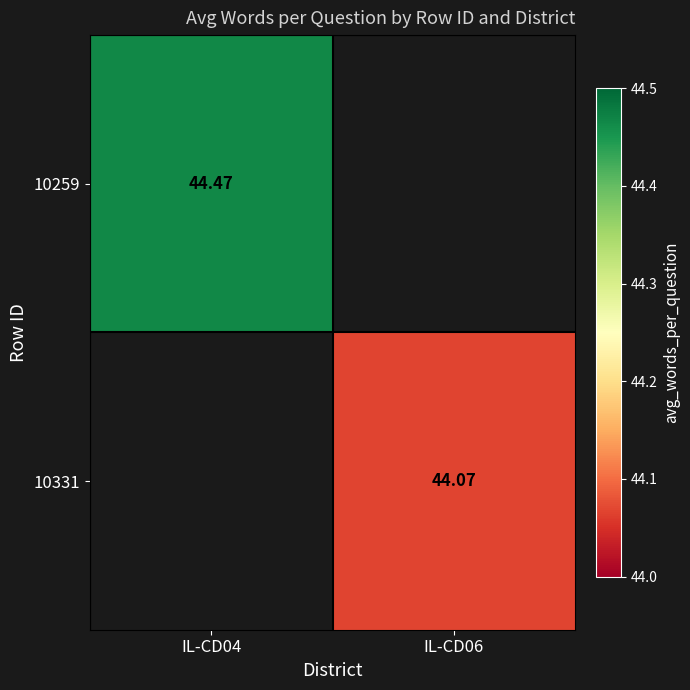

Count the number of categories in the chart.

2